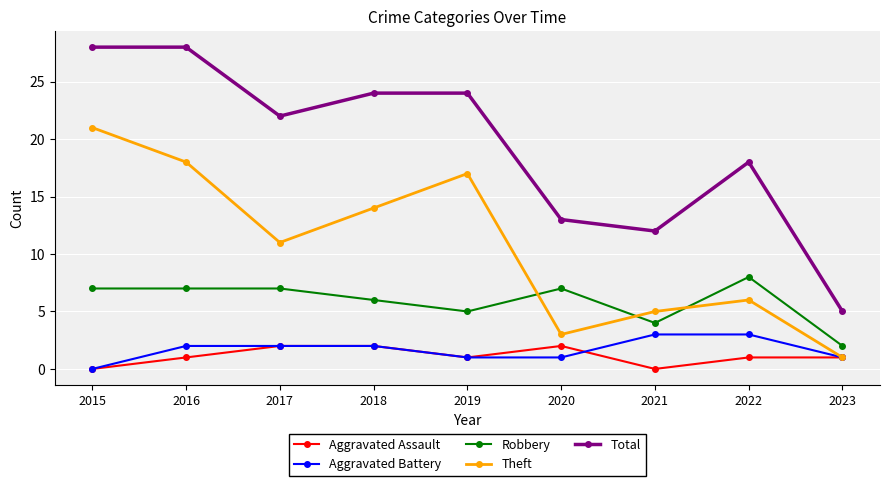

The value of Total at 2021 is 20. True or false?

False